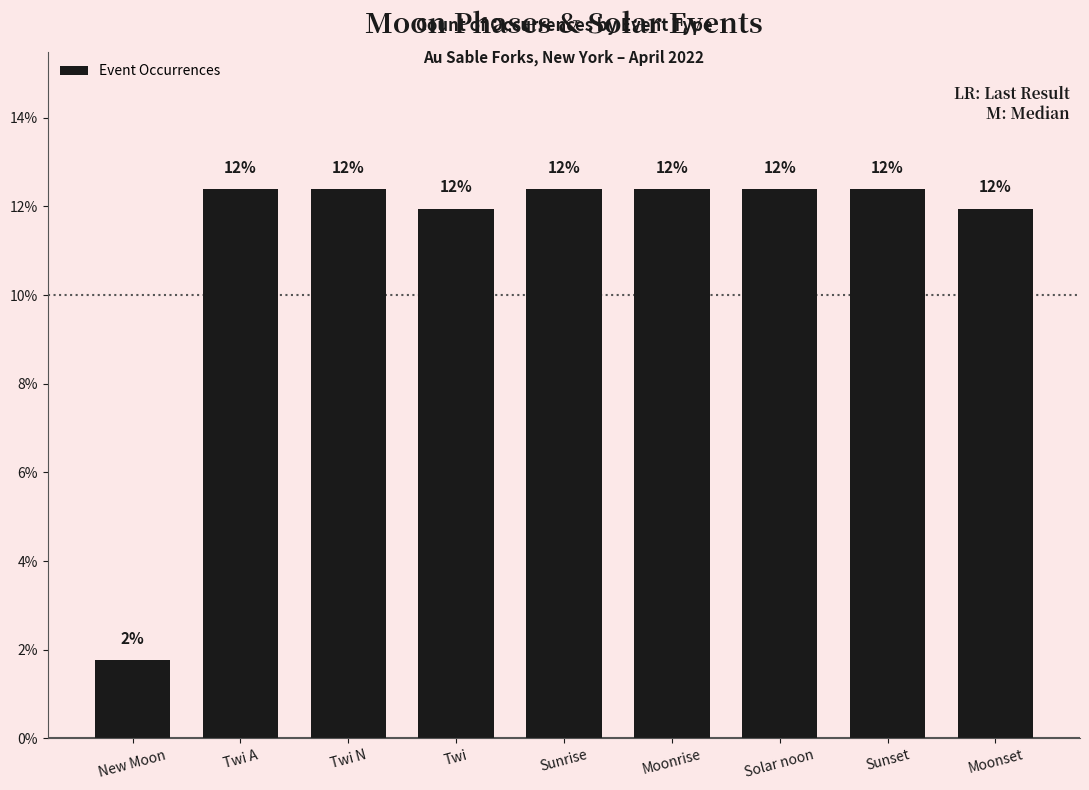

What is the label of the 1st bar from the right?

Moonset